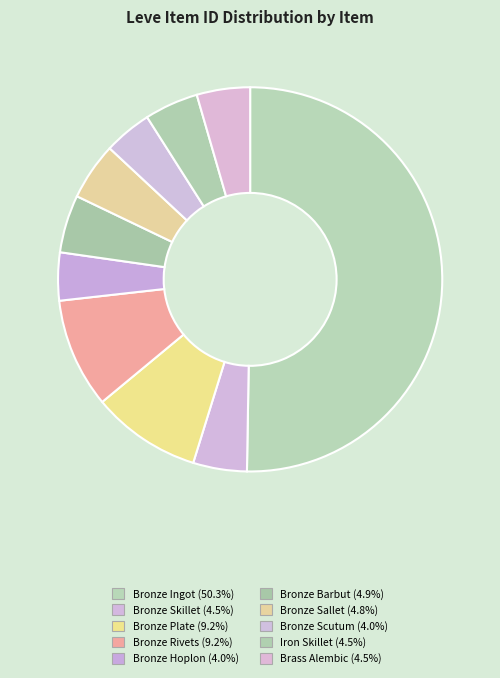

Count the number of slices in the pie.

10